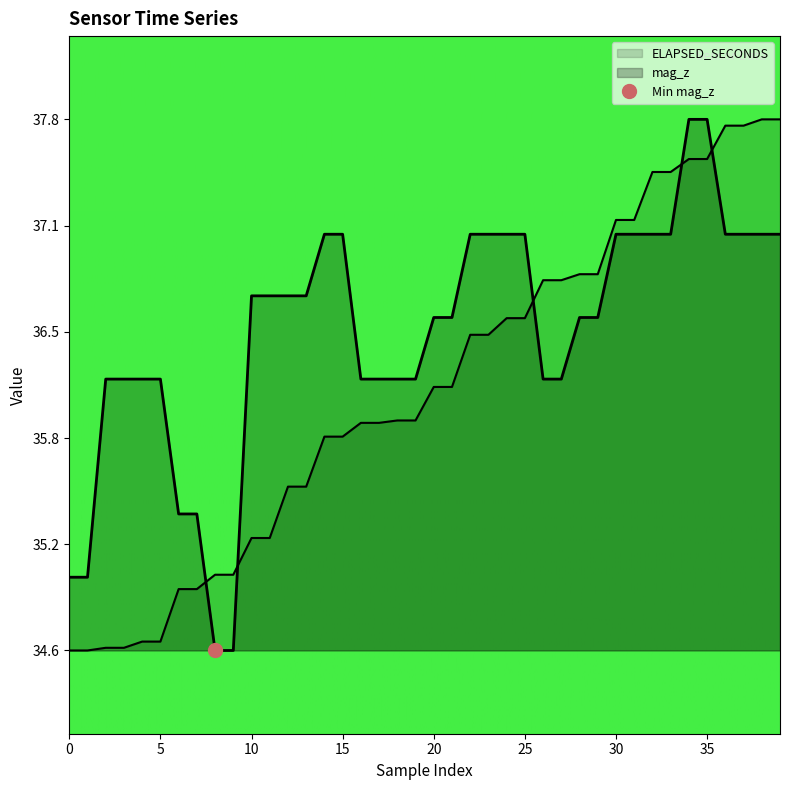

How many lines are shown in the chart?

2